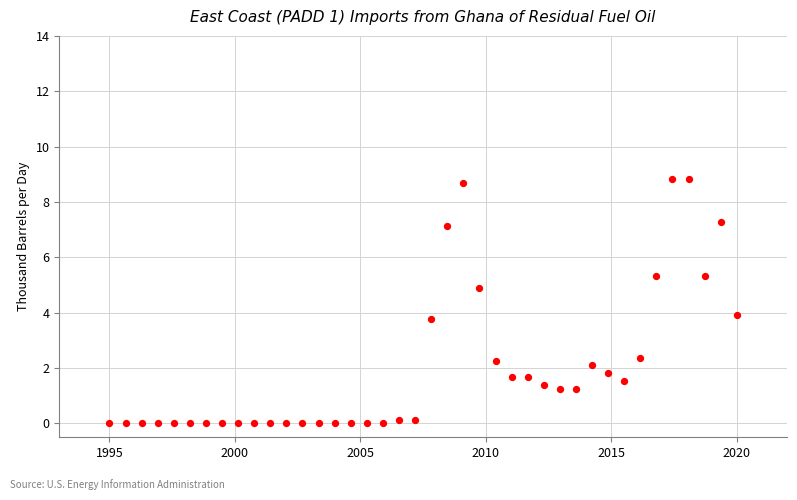

What is the range of Y values (max minus min)?

8.8